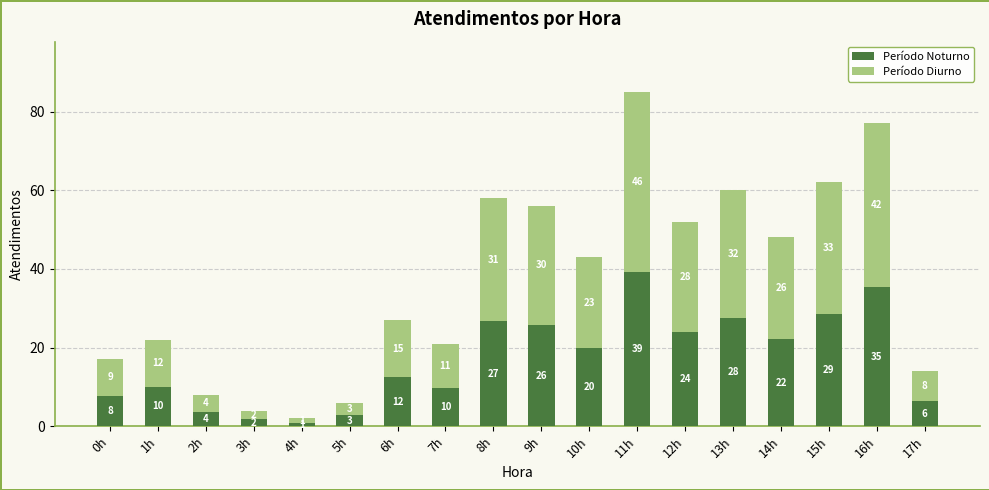

Is it true that Período Diurno equals 37.7 at 10h?

False